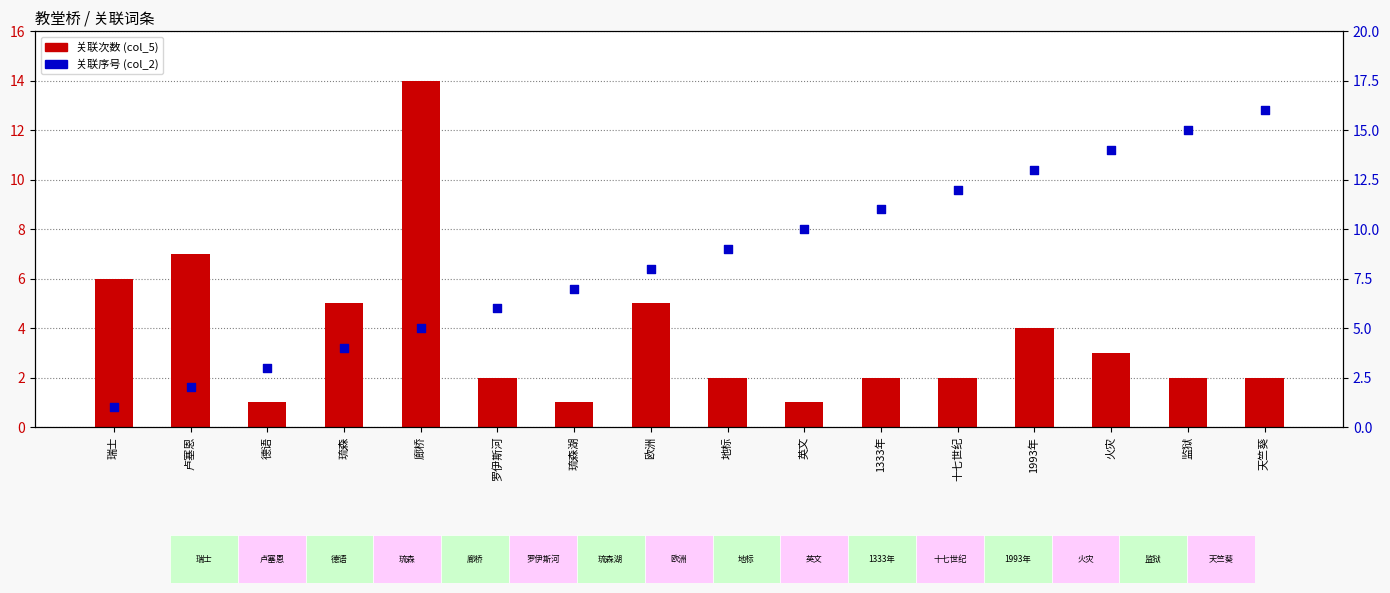

At which category is the sum across all series the highest?

廊桥